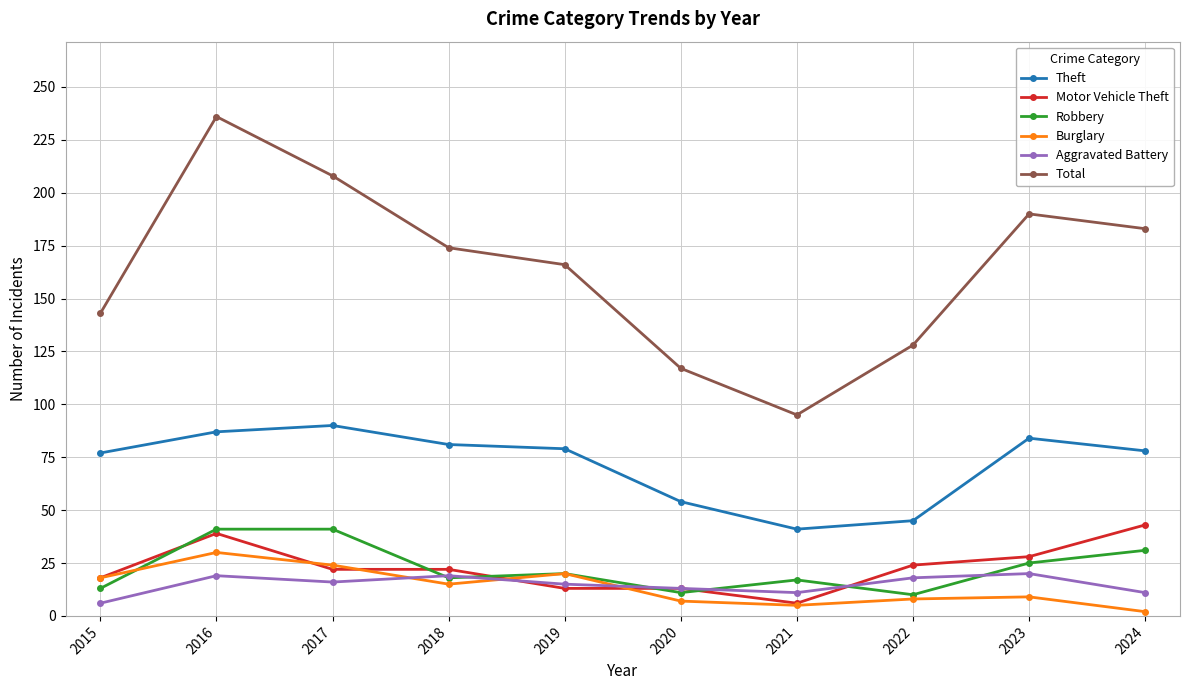

Is the value of Total at 2019 greater than the value of Robbery at 2023?

Yes